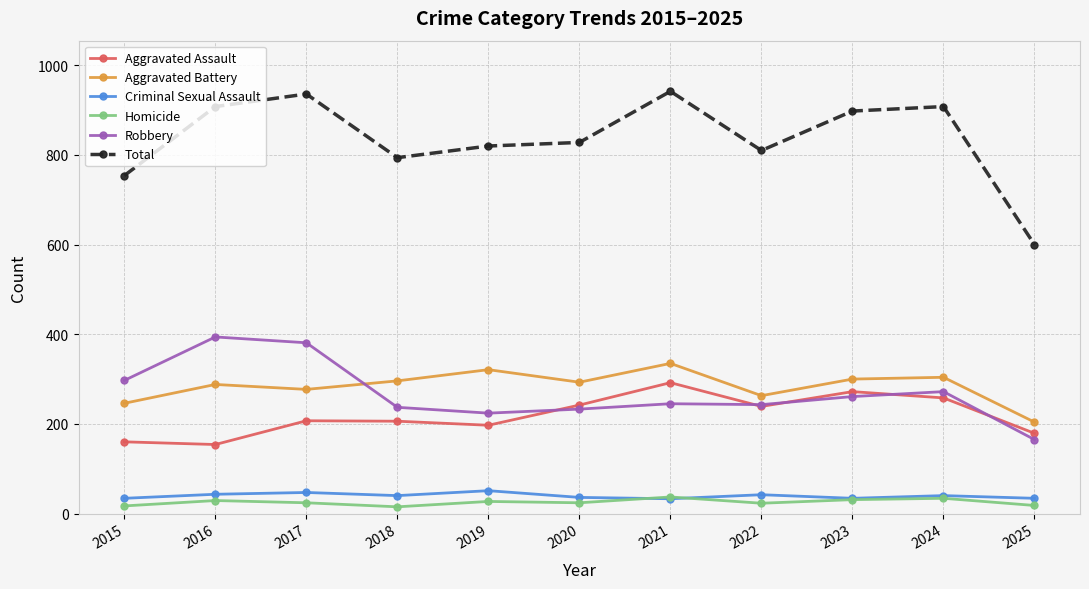

What is the maximum value for Homicide?

37